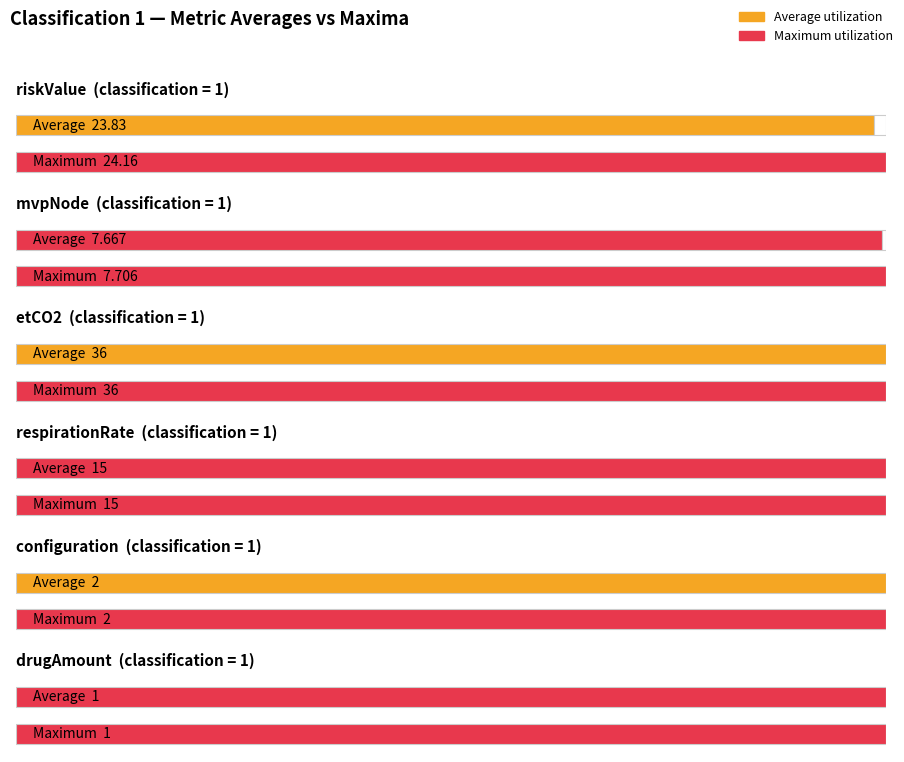

What is the minimum value for respirationRate?

15.0